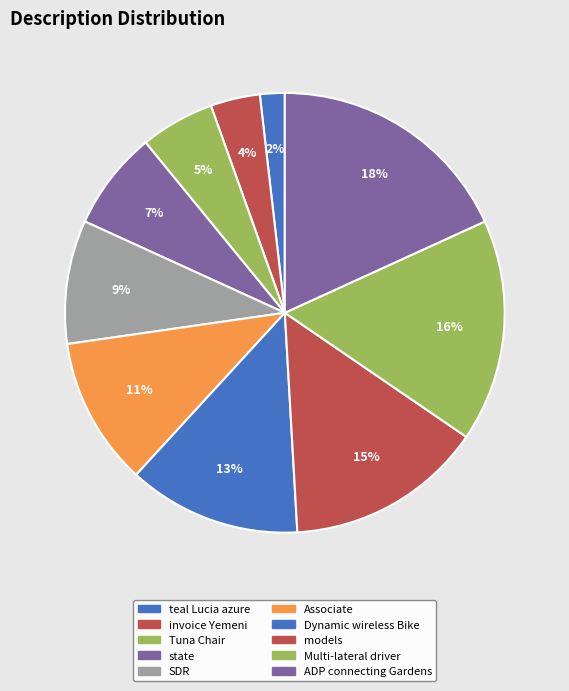

Rank the categories by value from highest to lowest.

ADP connecting Gardens, Multi-lateral driver, models, Dynamic wireless Bike, Associate, SDR, state, Tuna Chair, invoice Yemeni, teal Lucia azure